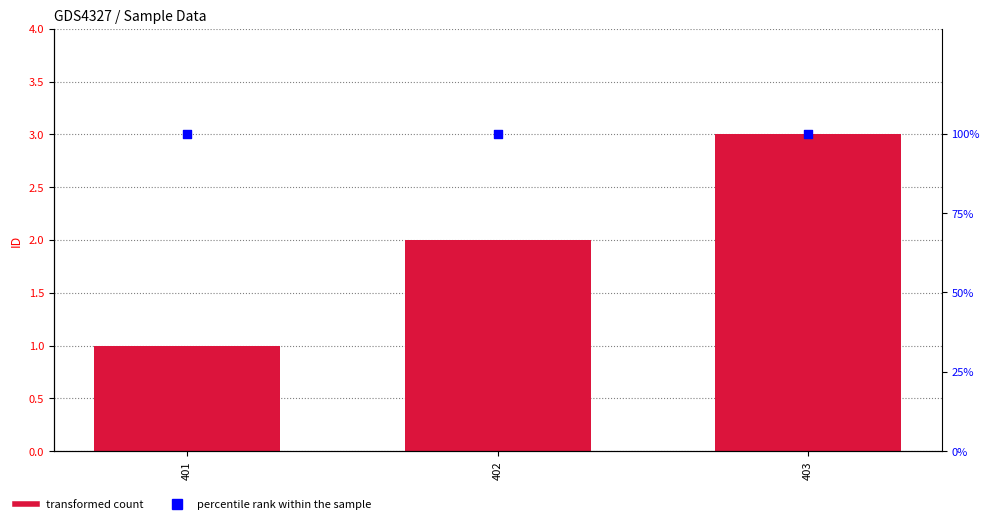

Which series has the largest Y range (max minus min)?

ID